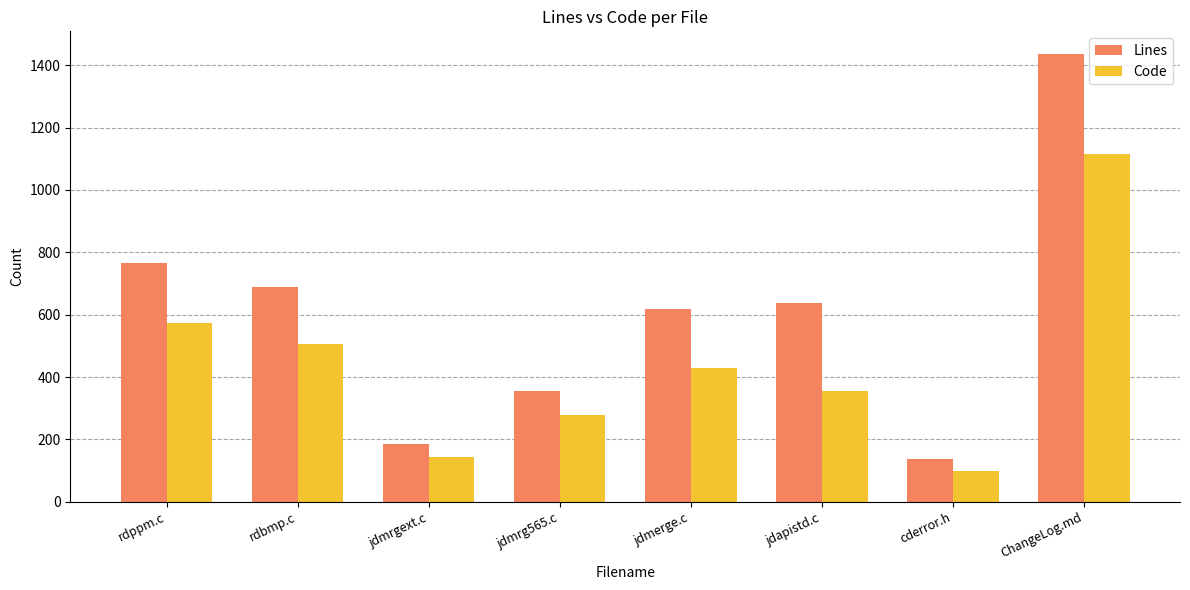

What is the difference between the highest and lowest values at jdmrgext.c?

39